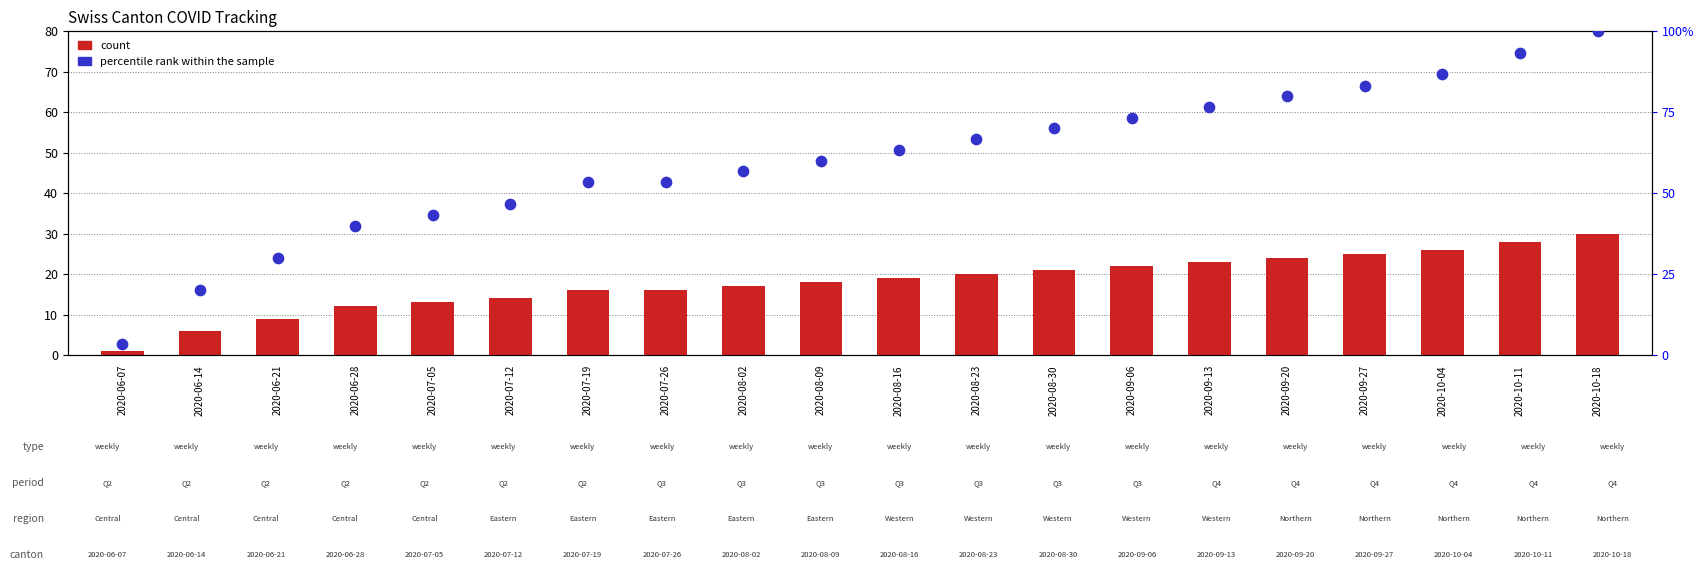

At which category is the sum across all series the highest?

2020-10-18